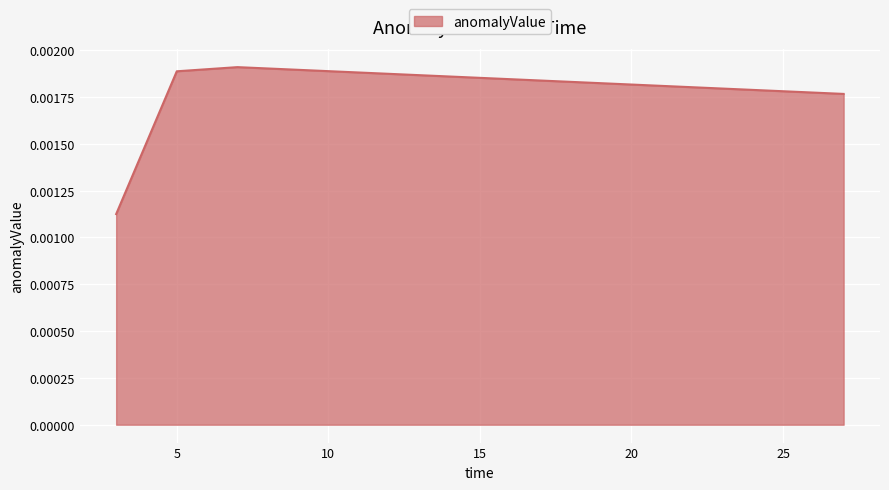

How many categories are shown in the chart?

4